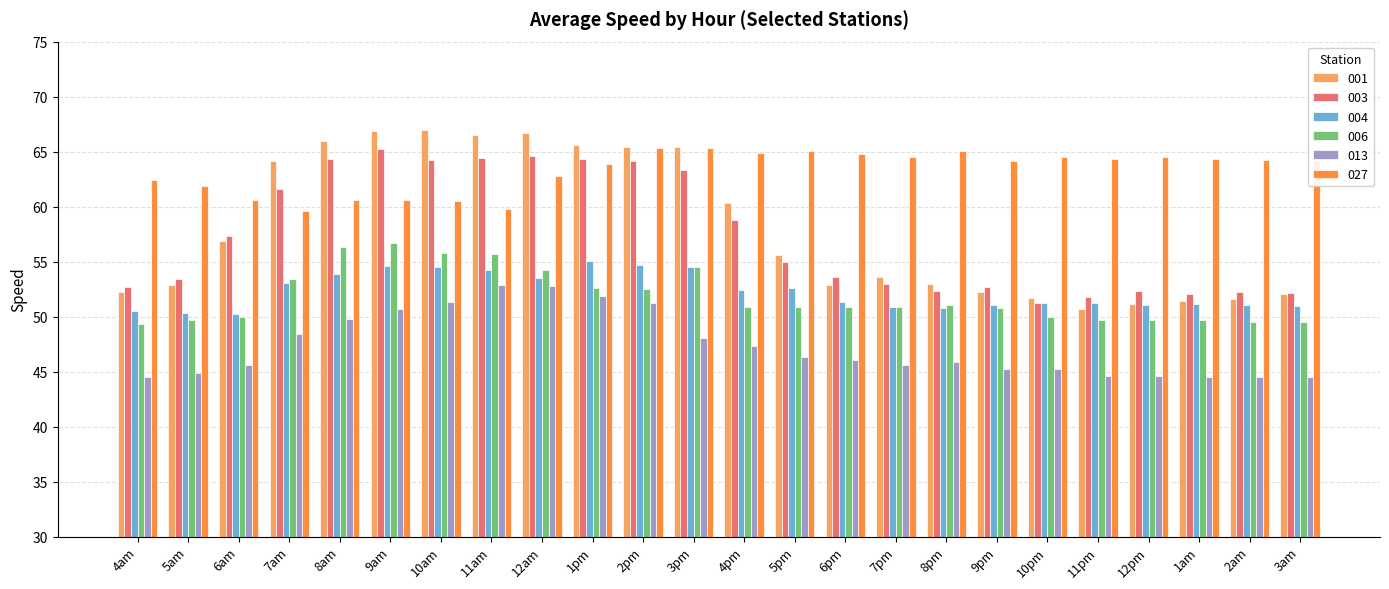

What is the difference between the second highest and minimum values in the 003 series?

13.4